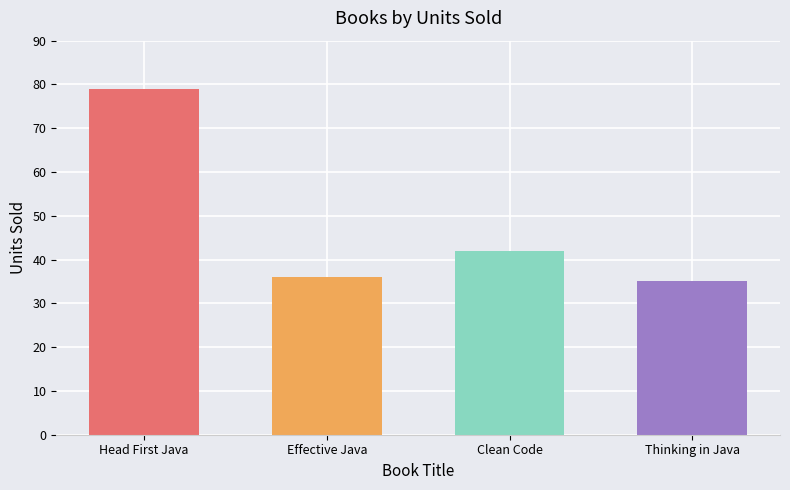

The chart shows a value of 10 at Thinking in Java. True or false?

False